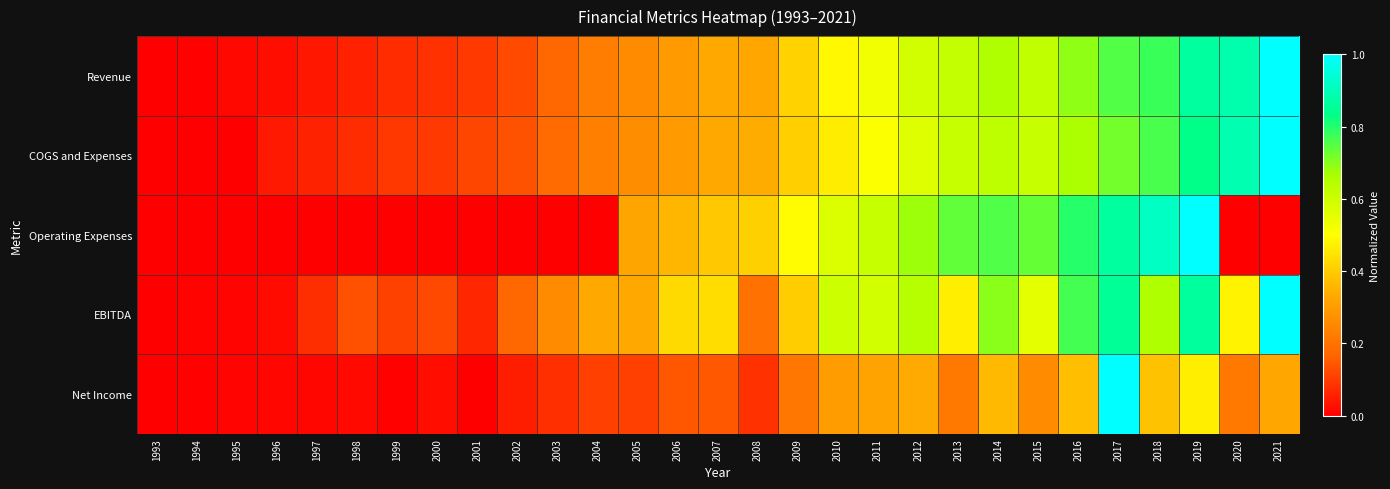

What is the total value across all series at 2008?

1.3